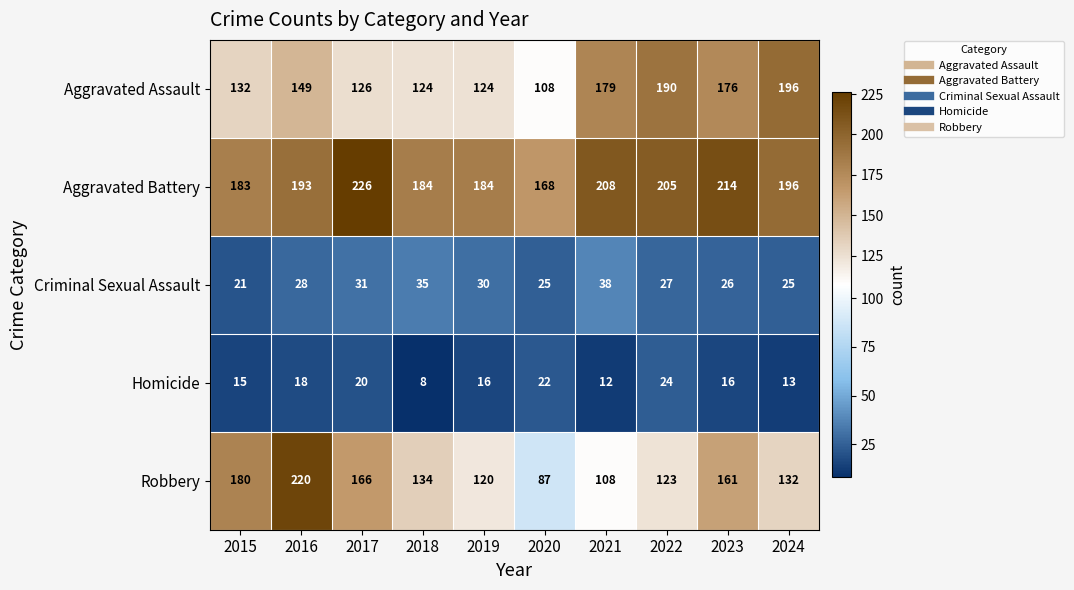

What is the lowest value of the Aggravated Assault series?

108